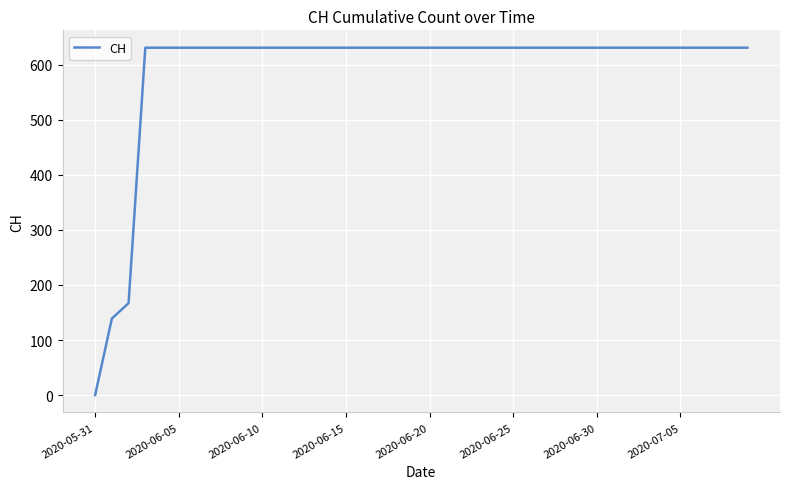

What is the difference between the maximum and minimum values?

631